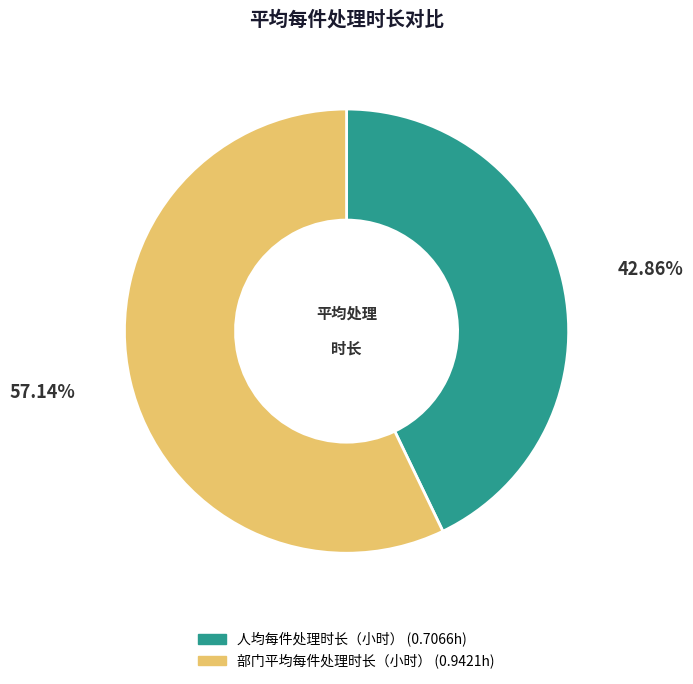

Rank the categories by value from highest to lowest.

部门平均每件处理时长（小时）, 人均每件处理时长（小时）